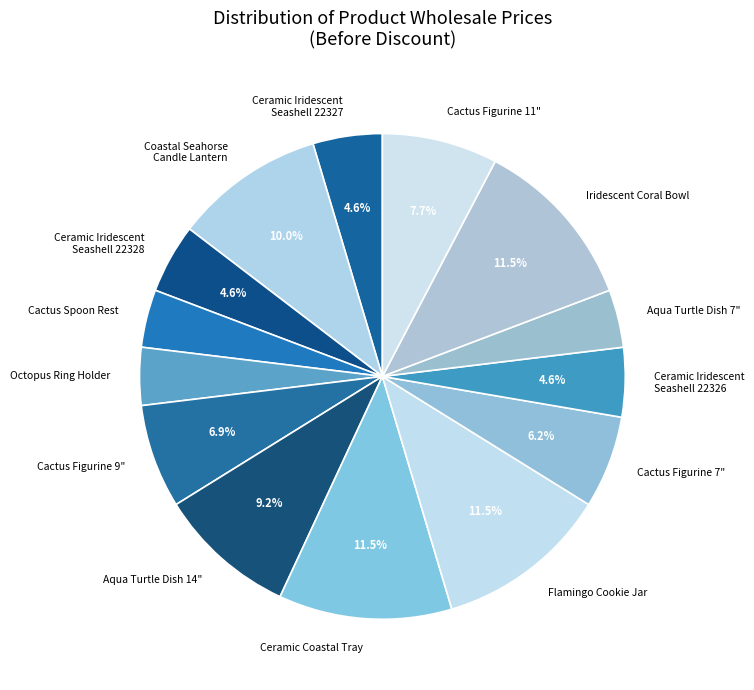

To the nearest percent, what is the difference between the largest and smallest slice percentages?

8%